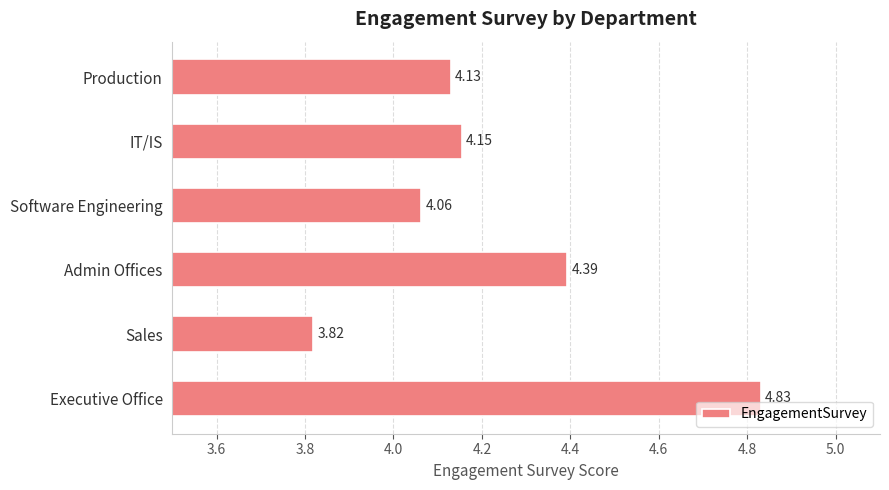

List the labels in order of value, smallest first.

Sales, Software Engineering, Production, IT/IS, Admin Offices, Executive Office